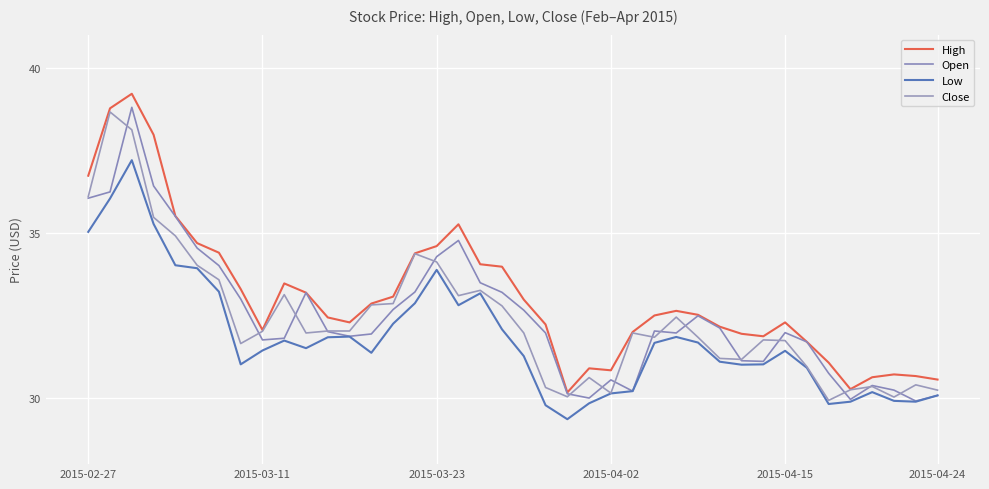

Does the chart have visible grid lines?

Yes